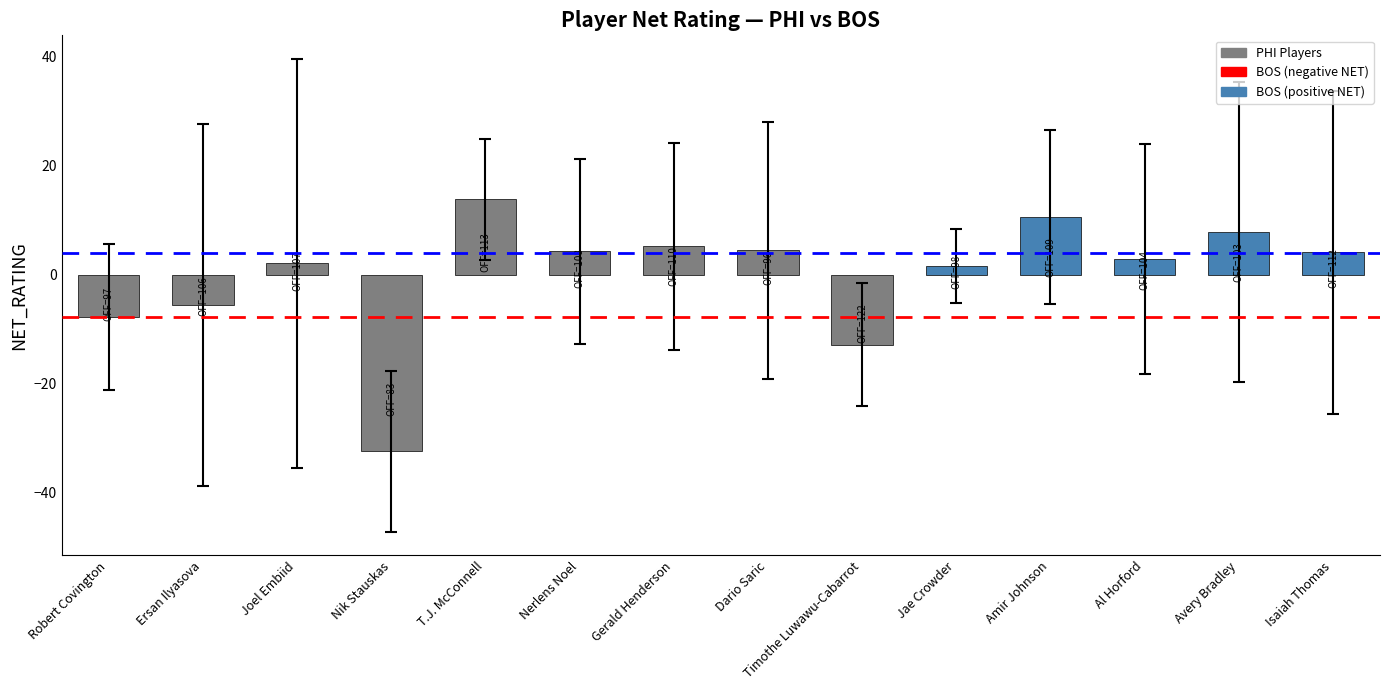

Which label corresponds to the largest value in the chart?

T.J. McConnell